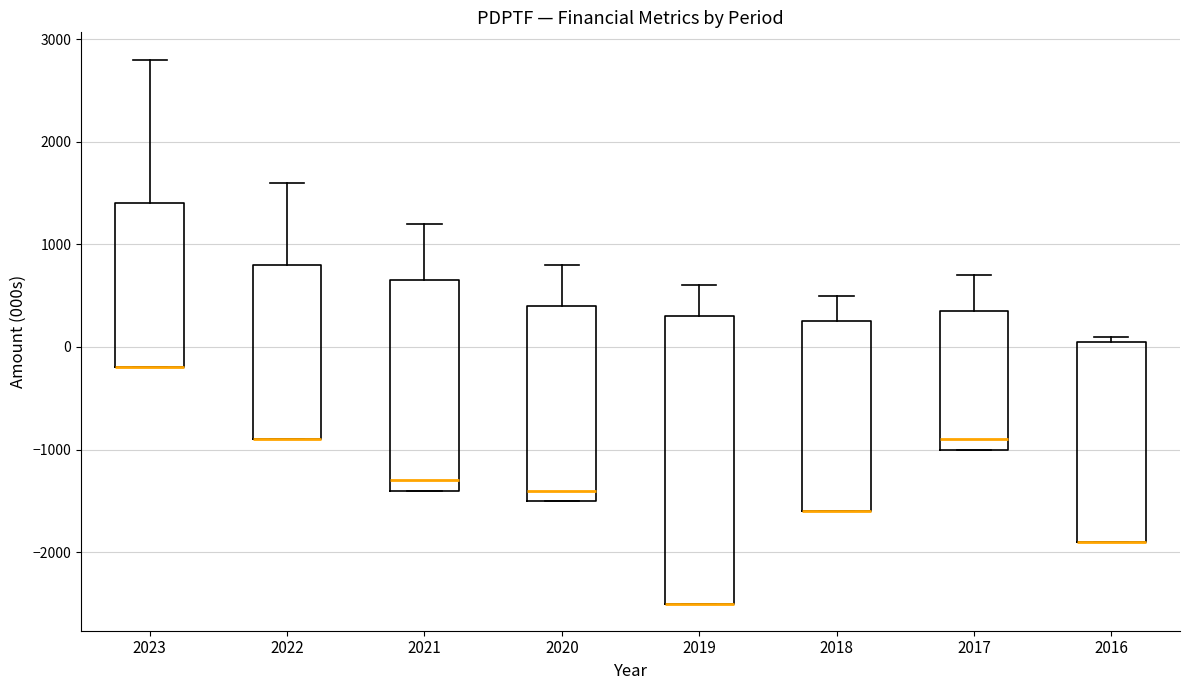

Comparing the boxes themselves (not the whiskers), which one is the tallest?

2019